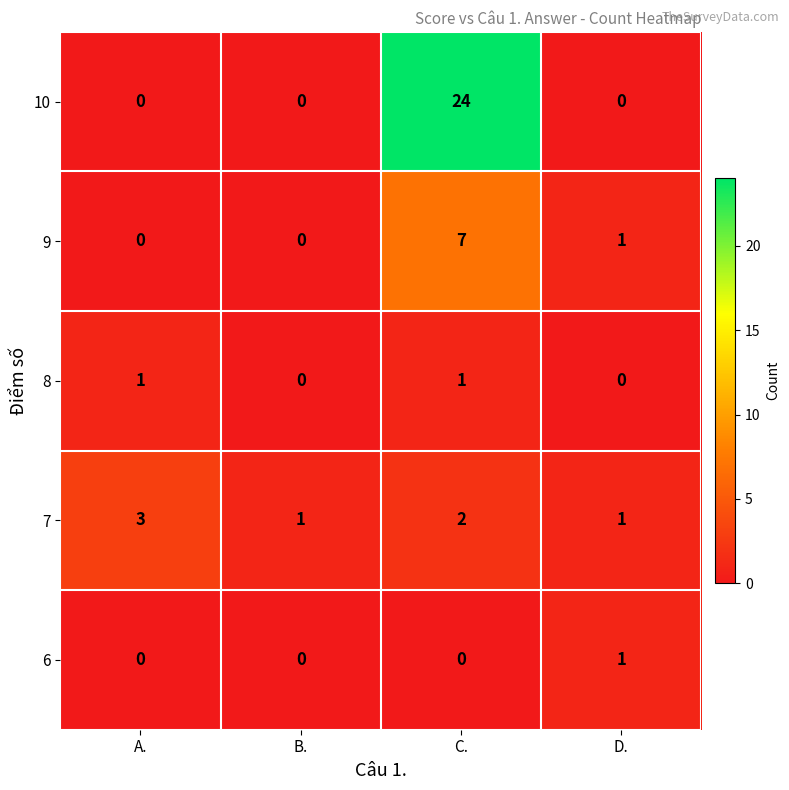

Is it true that 9 equals -3 at B.?

False